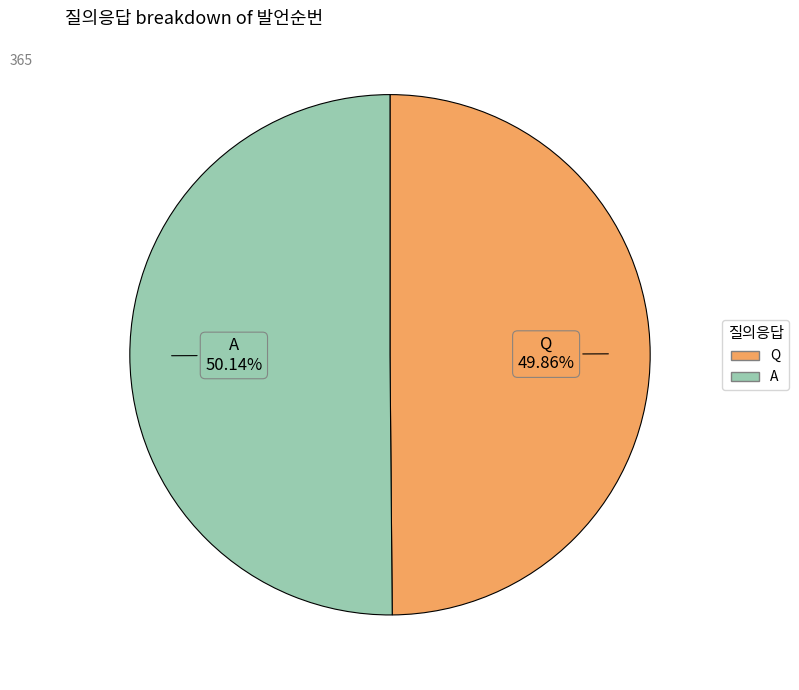

Approximately how many times larger is the value at Q compared to A?

1.0